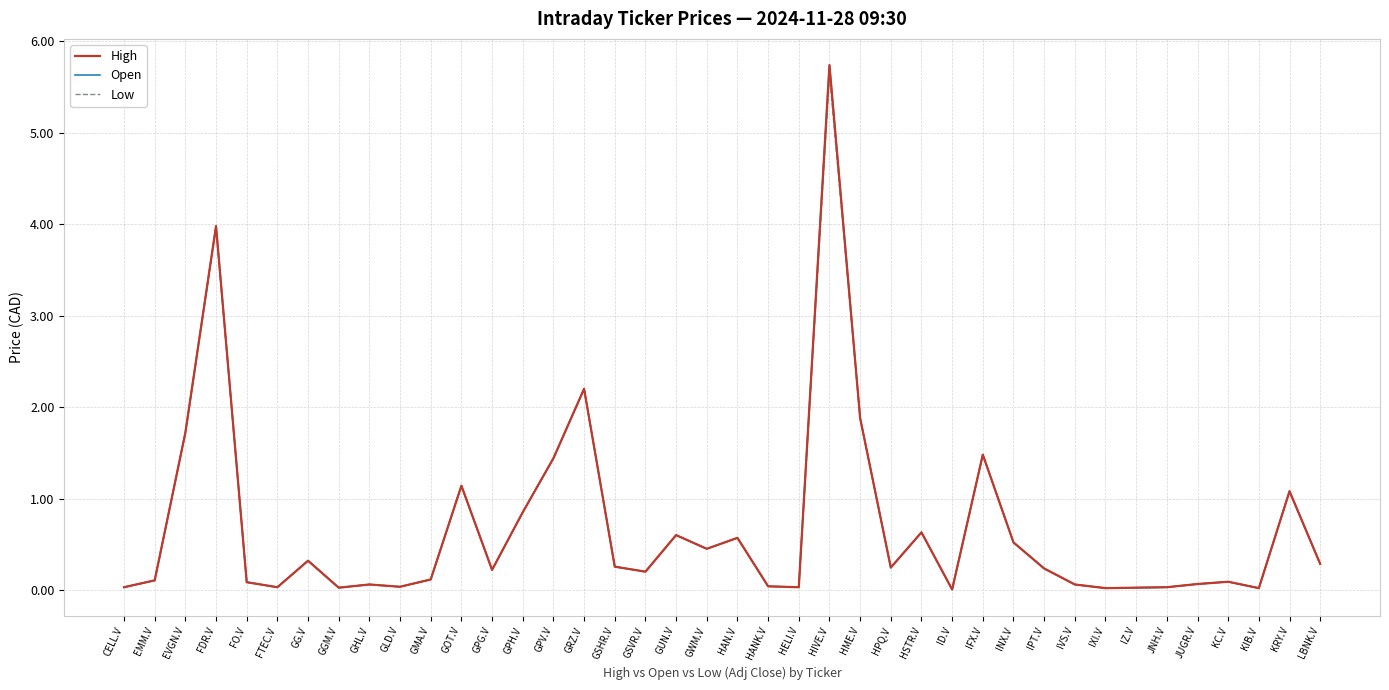

At which label is Open closest to 2?

HME.V